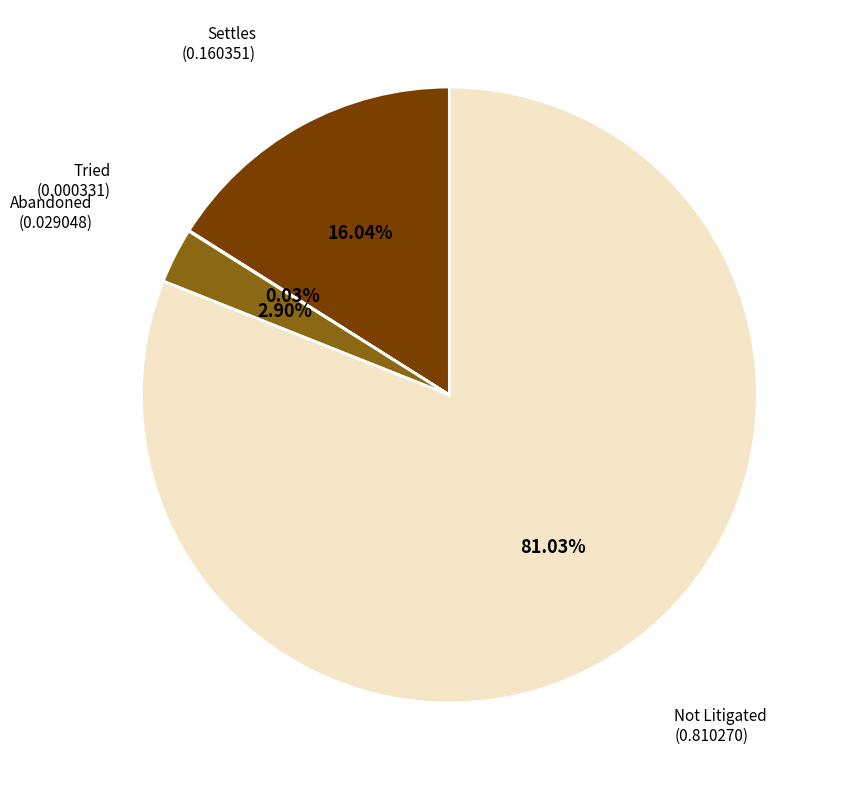

Is there a majority slice in this chart?

Yes